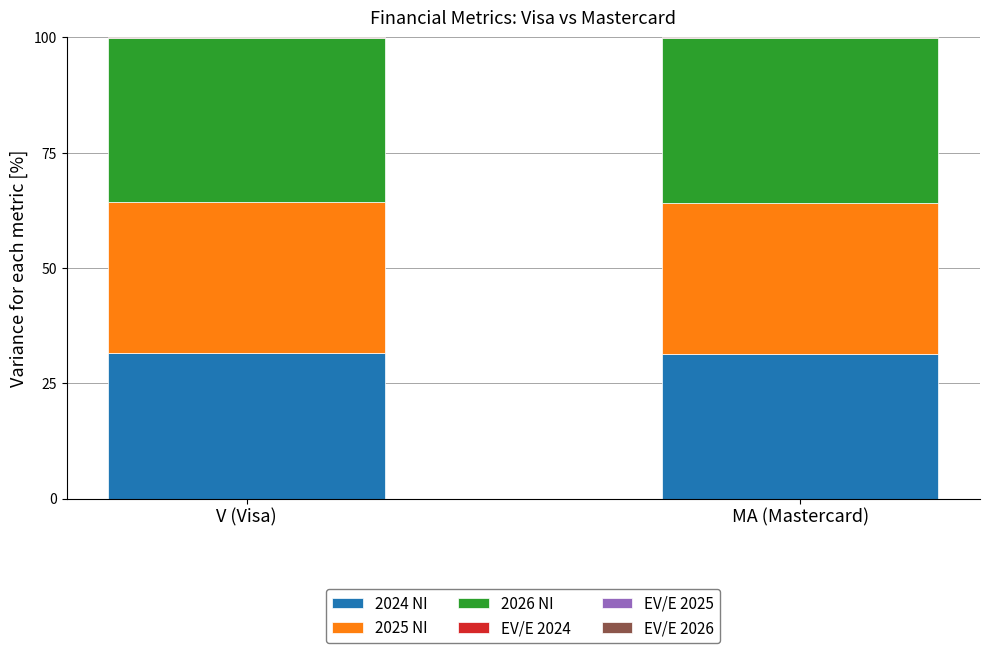

True or false: 2024 NI has a value of 12.2 at V (Visa).

False